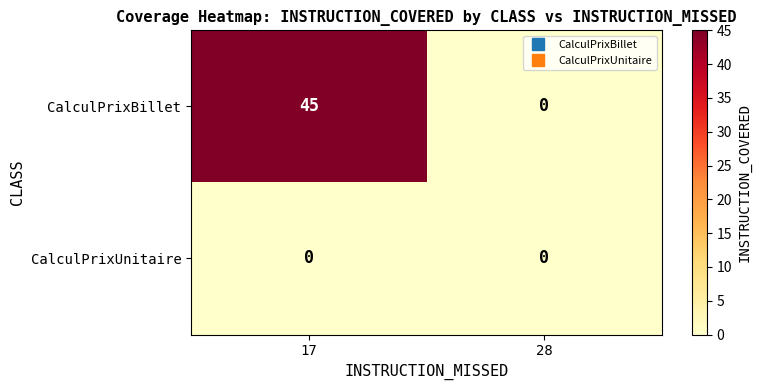

Is the value of CalculPrixBillet at 17 greater than the value of CalculPrixUnitaire at 28?

Yes